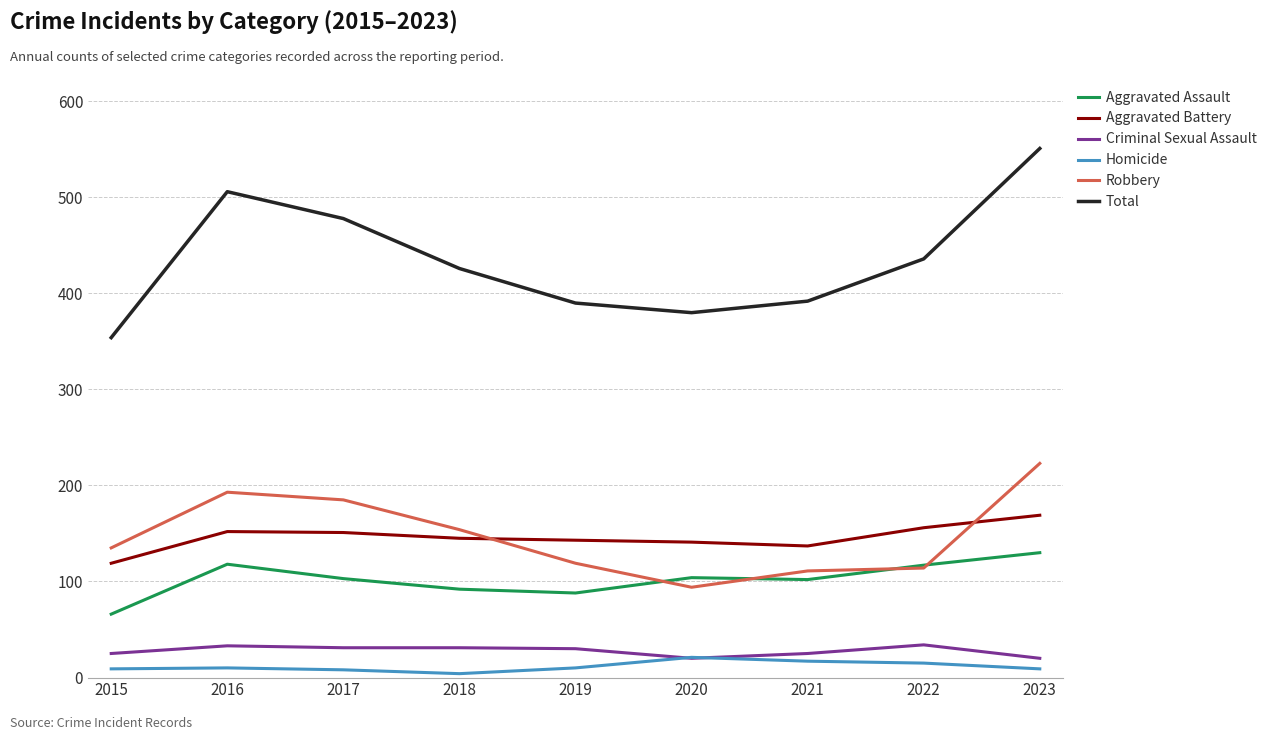

The value of Aggravated Assault at 2019 is 88. True or false?

True